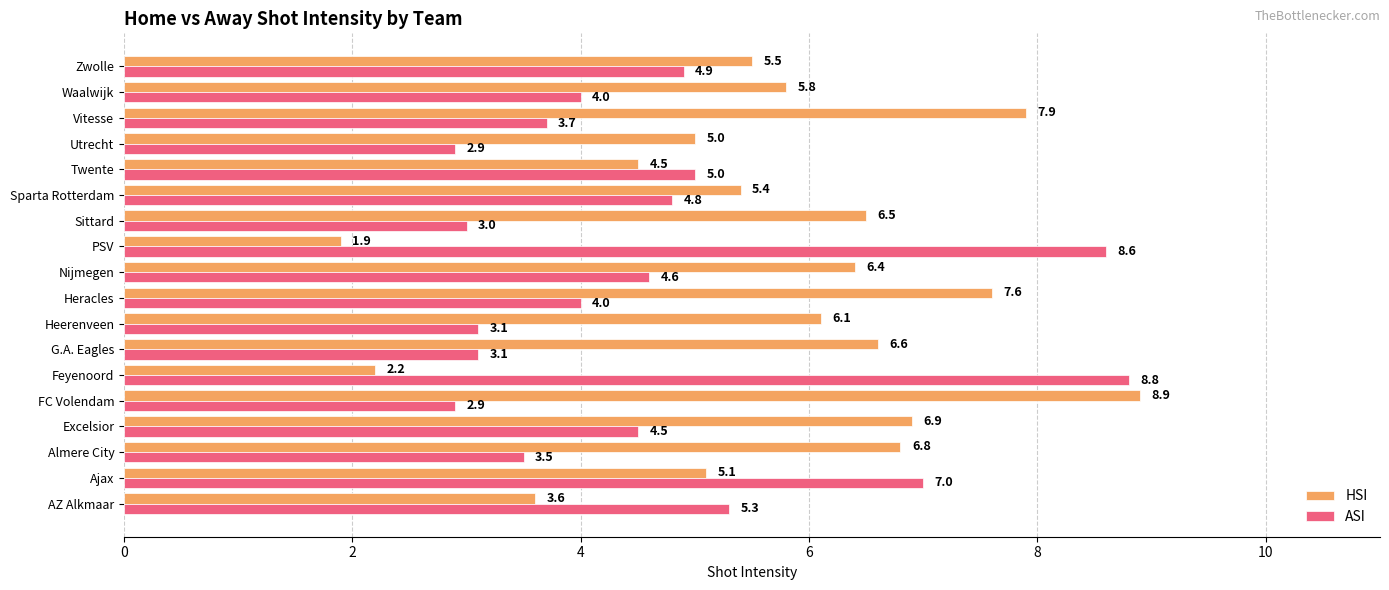

True or false: ASI has a value of 13.1 at PSV.

False